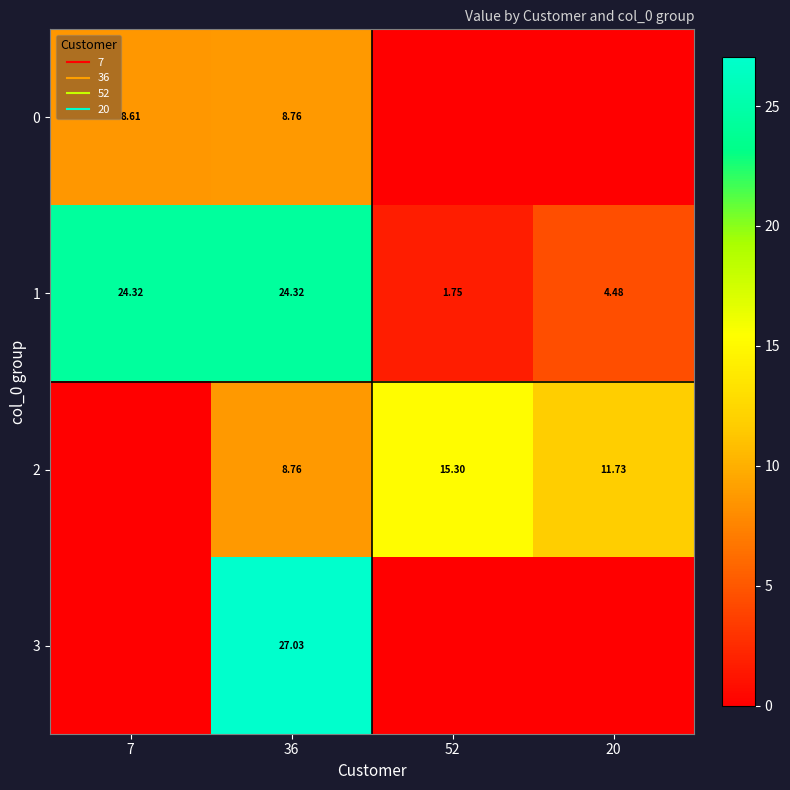

Which series has the largest range (max minus min)?

3